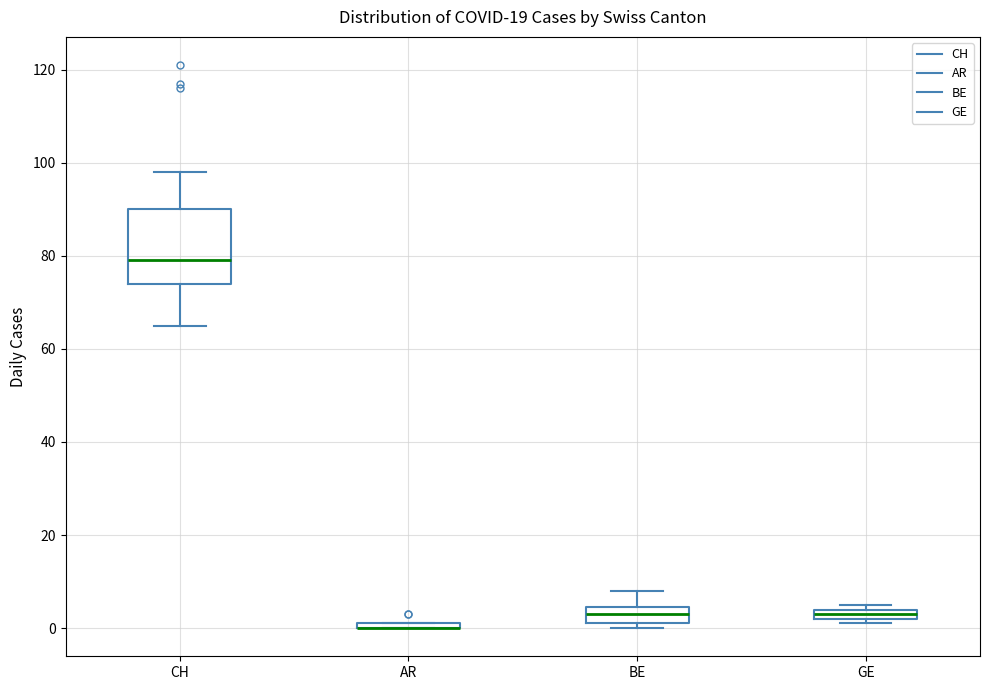

Where does the upper whisker of the box for CH end on the y-axis? The values are not printed on the chart, so give them approximately, as read against the axis.

98